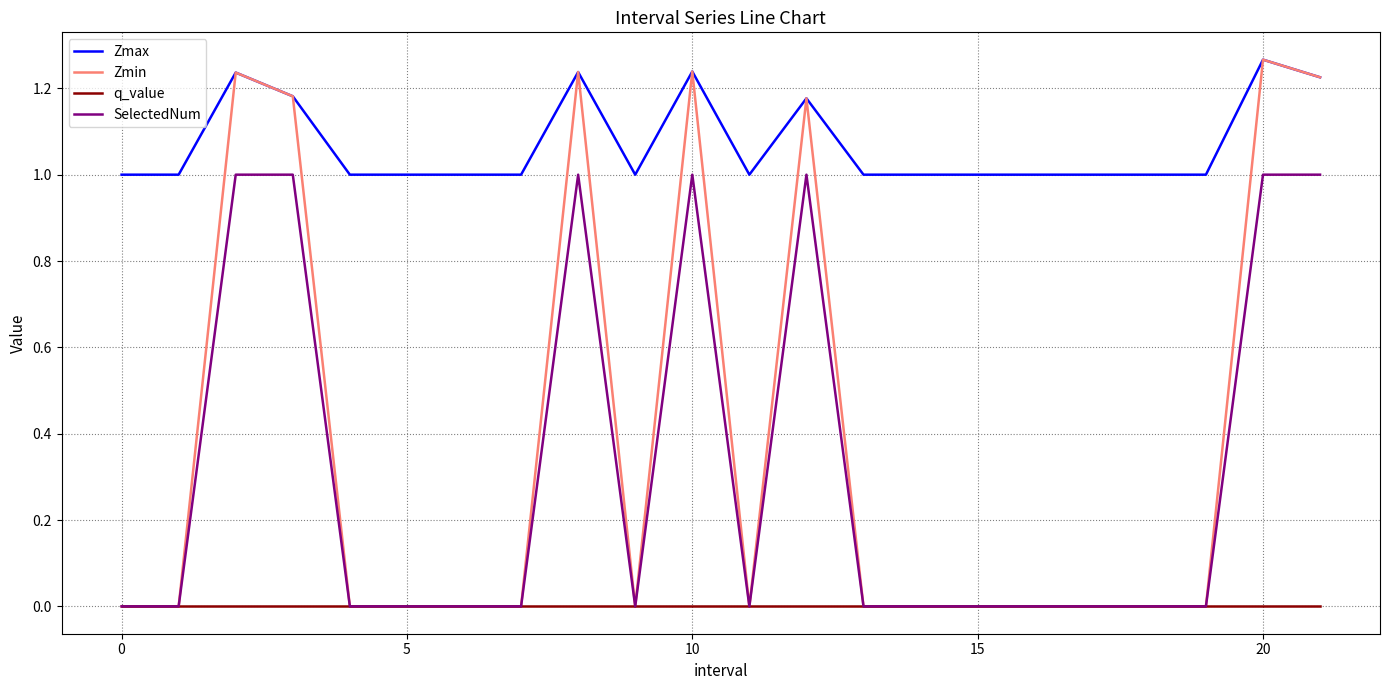

What is the sum of all SelectedNum values?

7.0